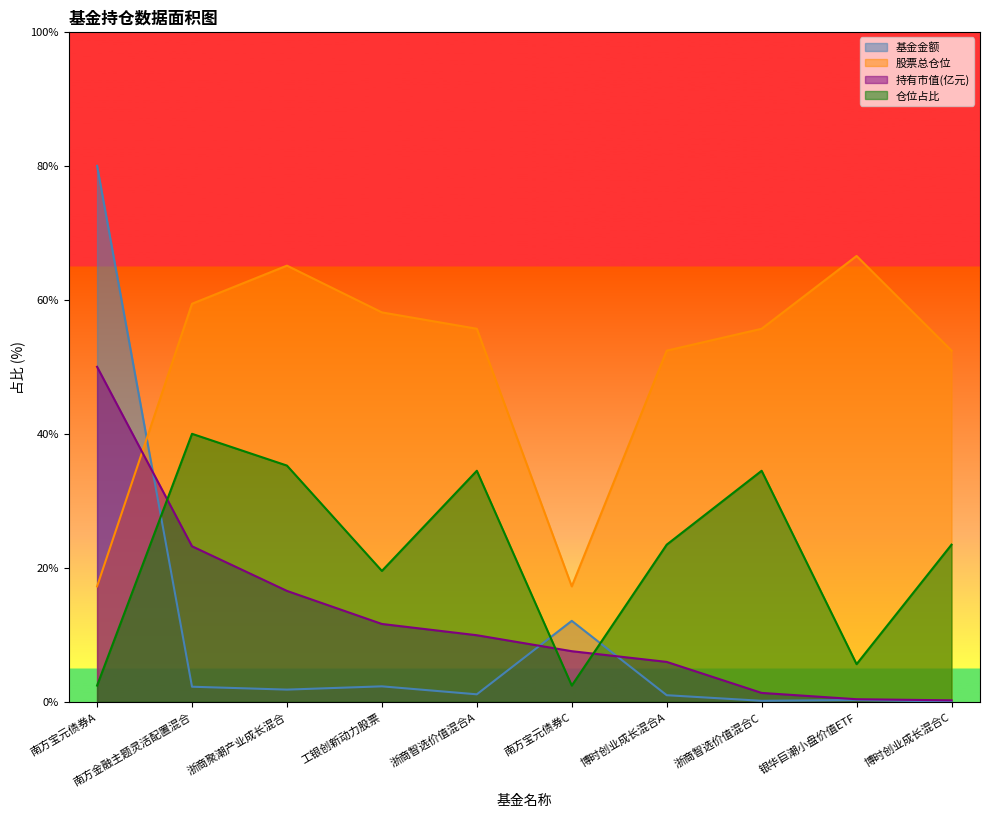

What is the difference between the 股票总仓位 values at 浙商聚潮产业成长混合 and 博时创业成长混合A?

12.7